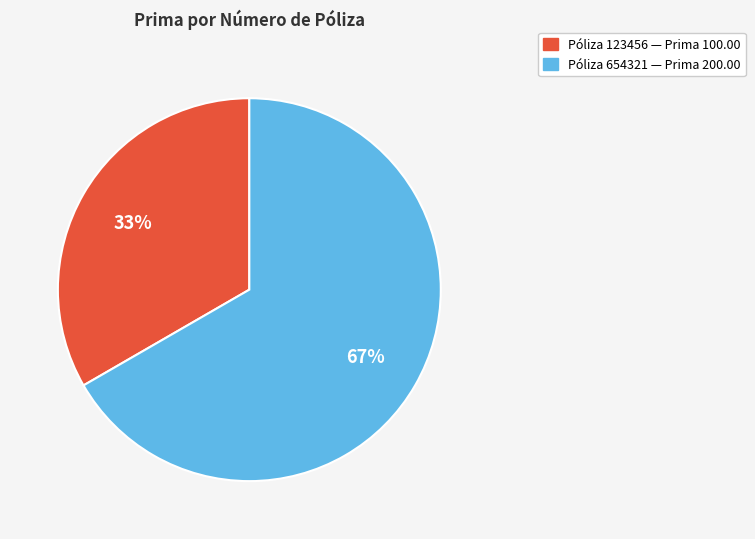

Is there a majority slice in this chart?

Yes